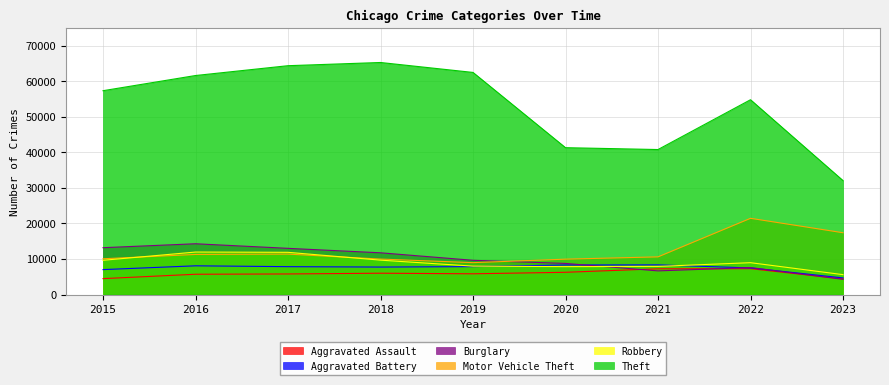

What are all the series names shown in the legend?

Aggravated Assault, Aggravated Battery, Burglary, Motor Vehicle Theft, Robbery, Theft